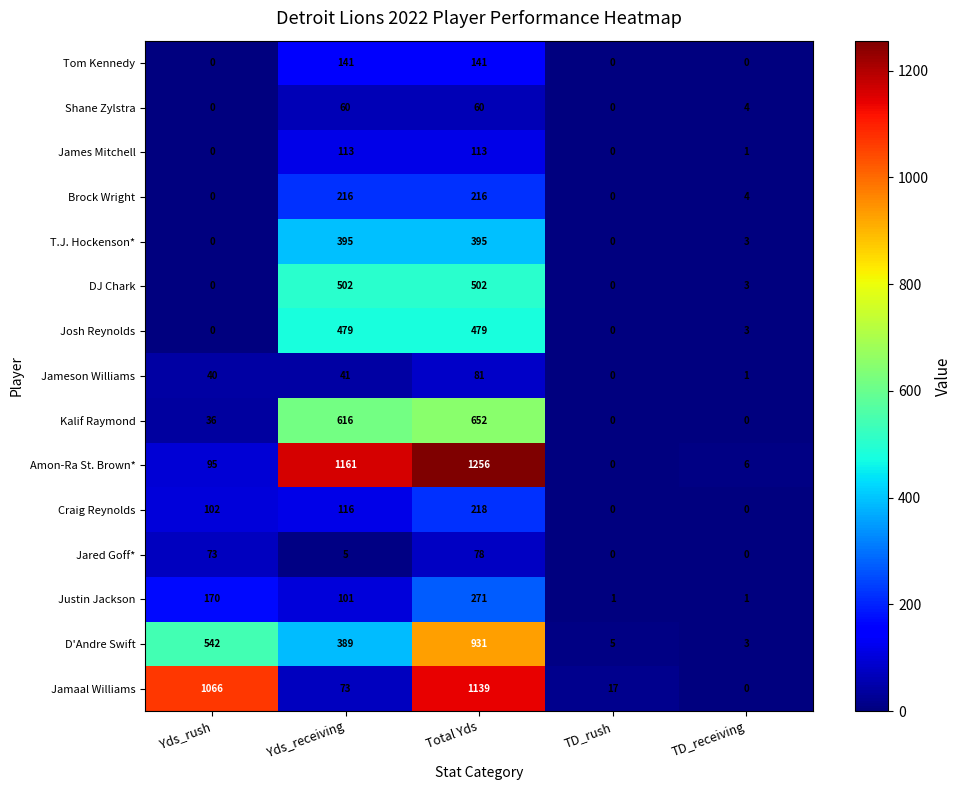

How many distinct data groups are displayed?

15